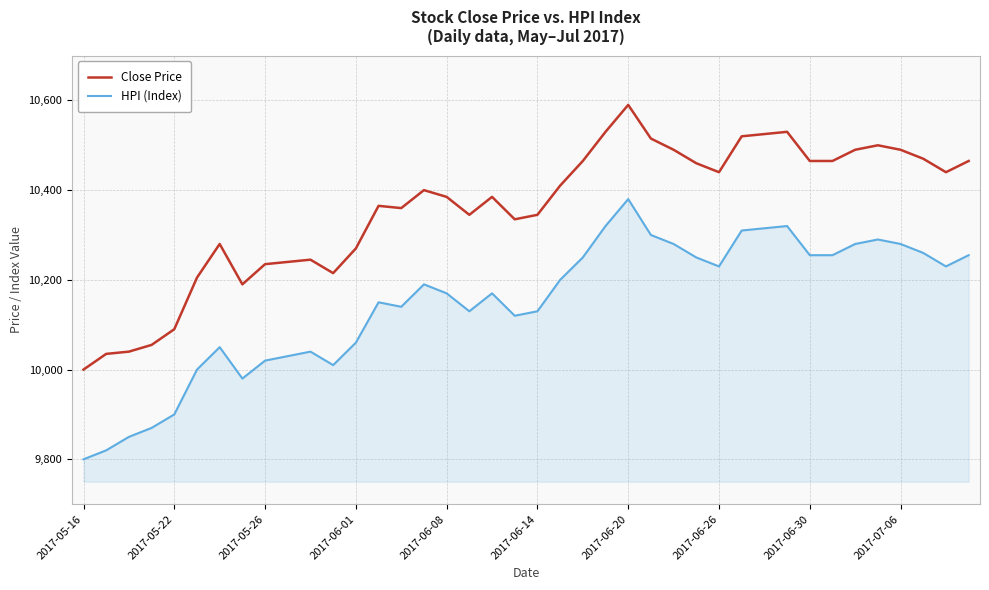

What is the difference between the maximum and minimum values in the HPI (Index) series?

580